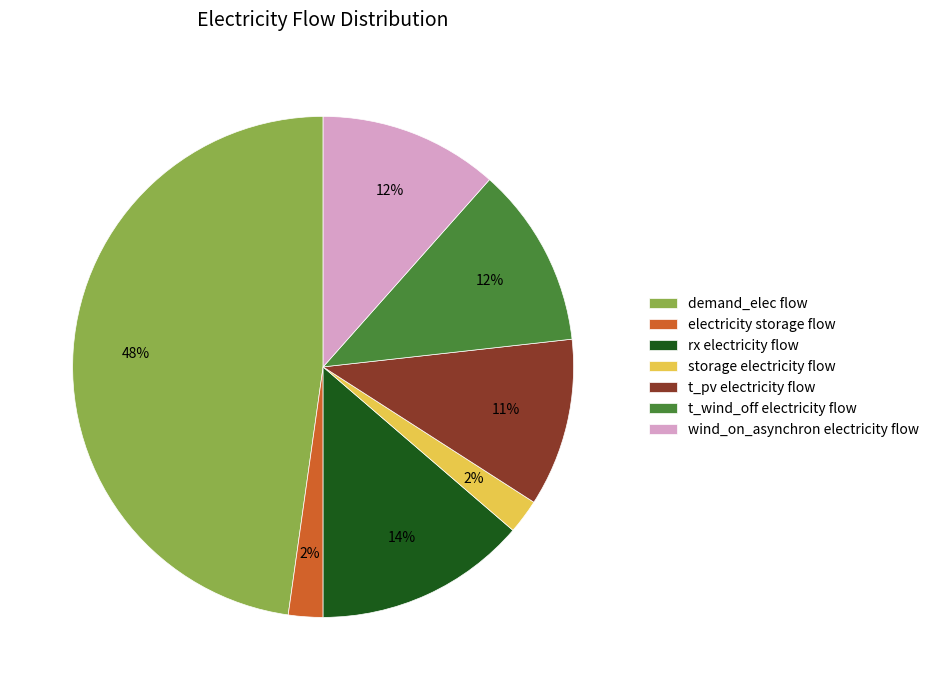

Which category has the biggest portion of the pie?

demand_elec flow